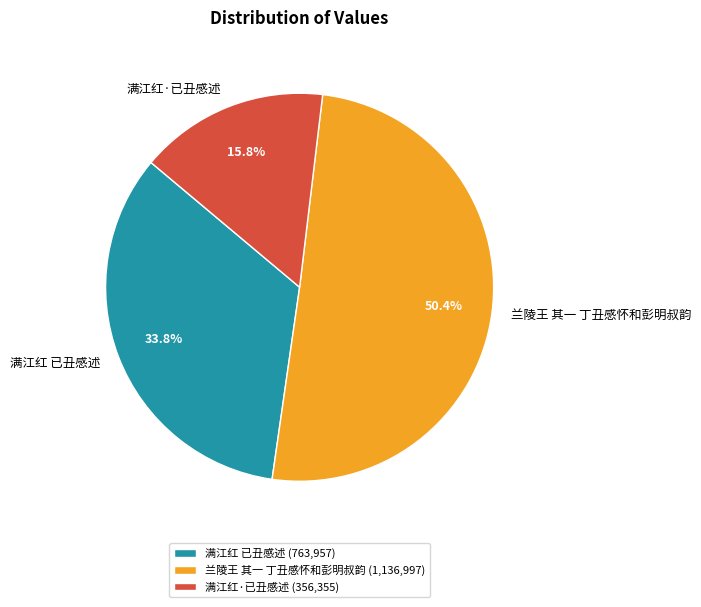

Approximately how many times larger is the value at 满江红·已丑感述 compared to 满江红 已丑感述?

0.5